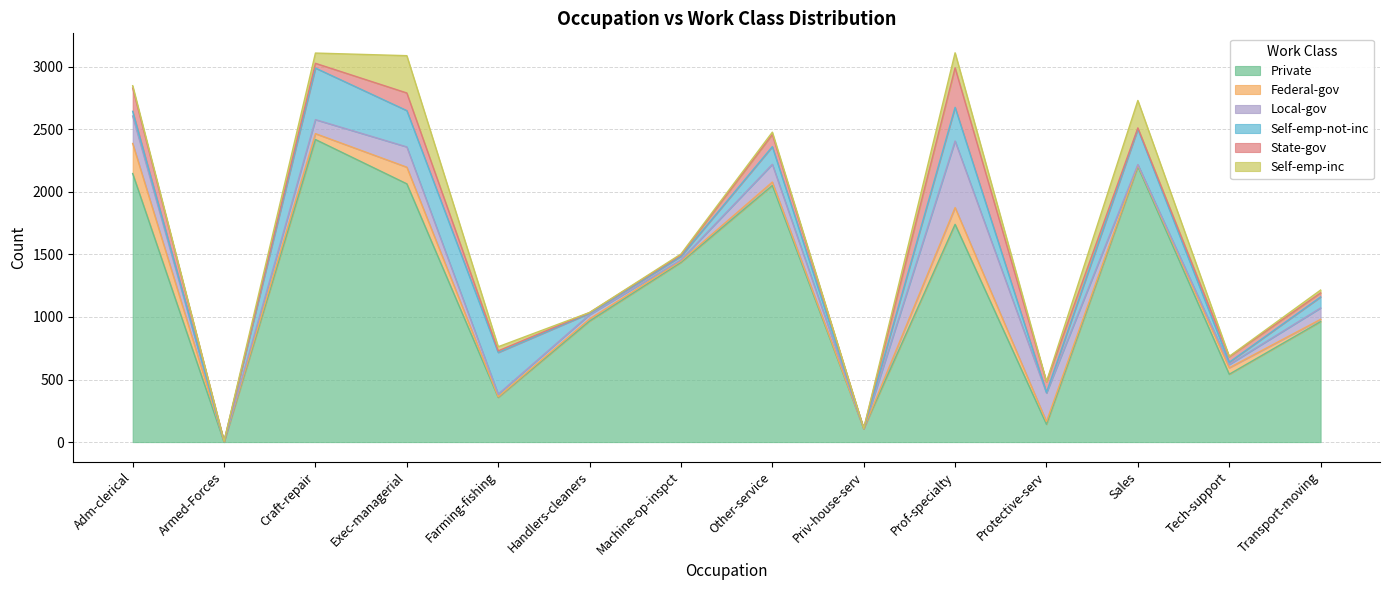

What is the spread (max minus min) of values at Craft-repair?

2380